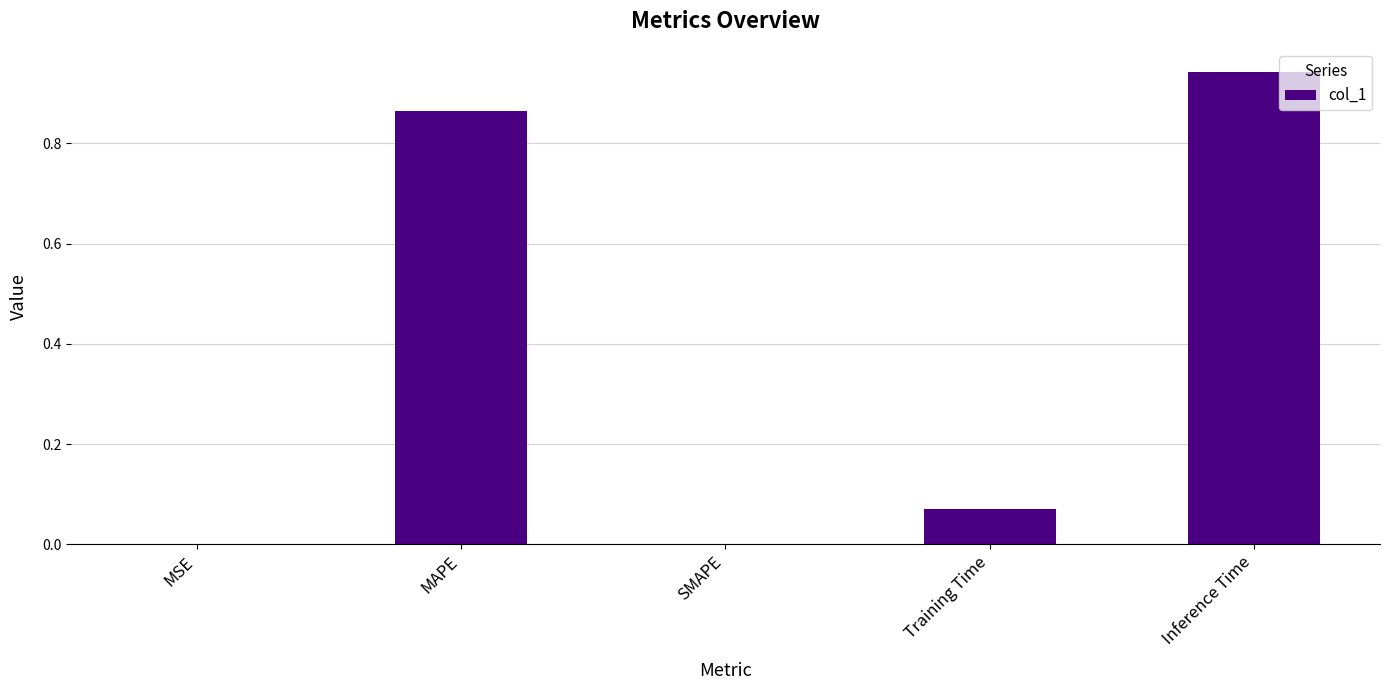

Which category has the highest value across all series?

Inference Time